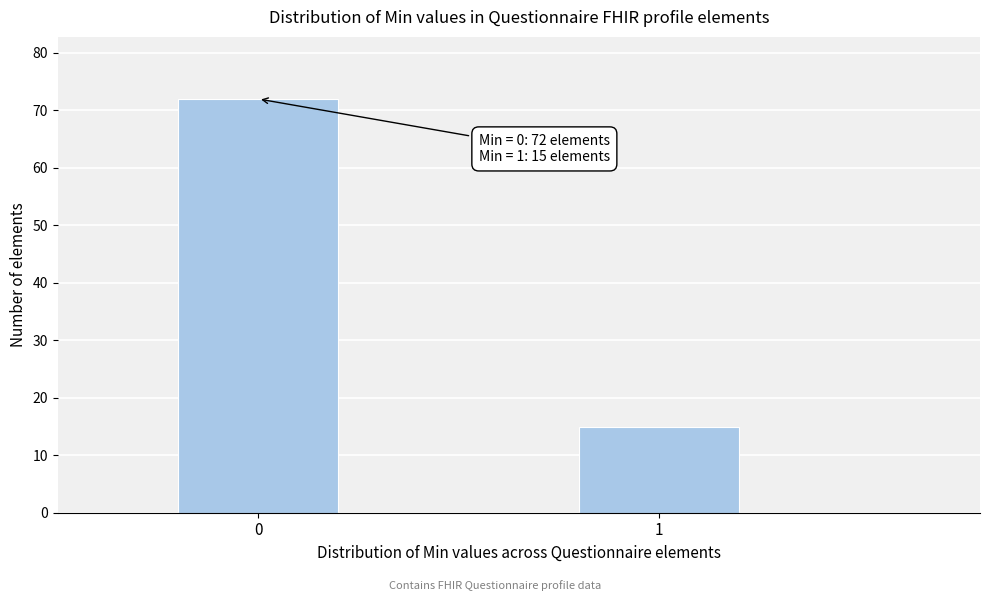

Reading right to left, transcribe all the data shown in this chart.

1=15	0=72